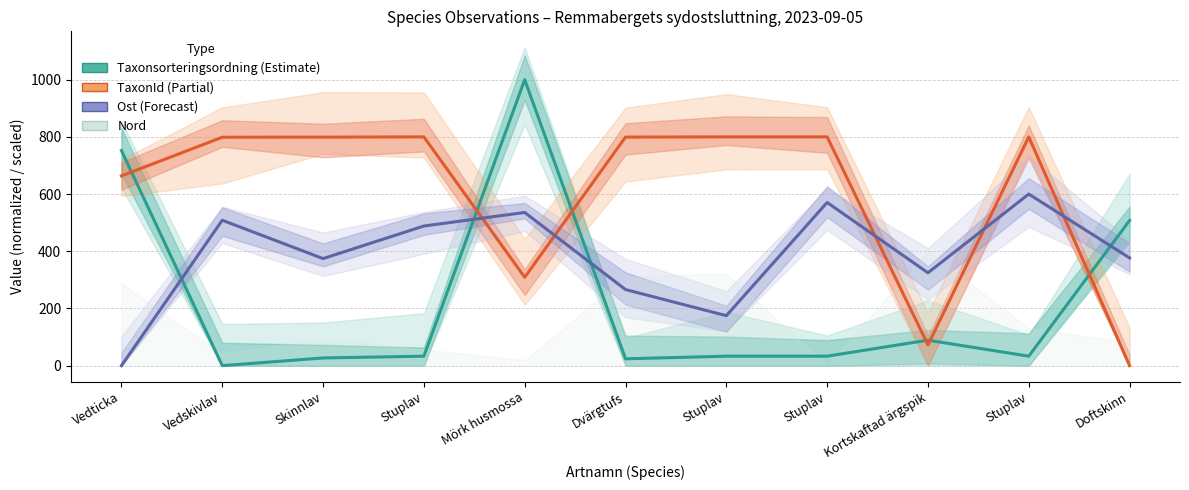

What is the sum of all Taxonsorteringsordning (Estimate) values?

2533.0